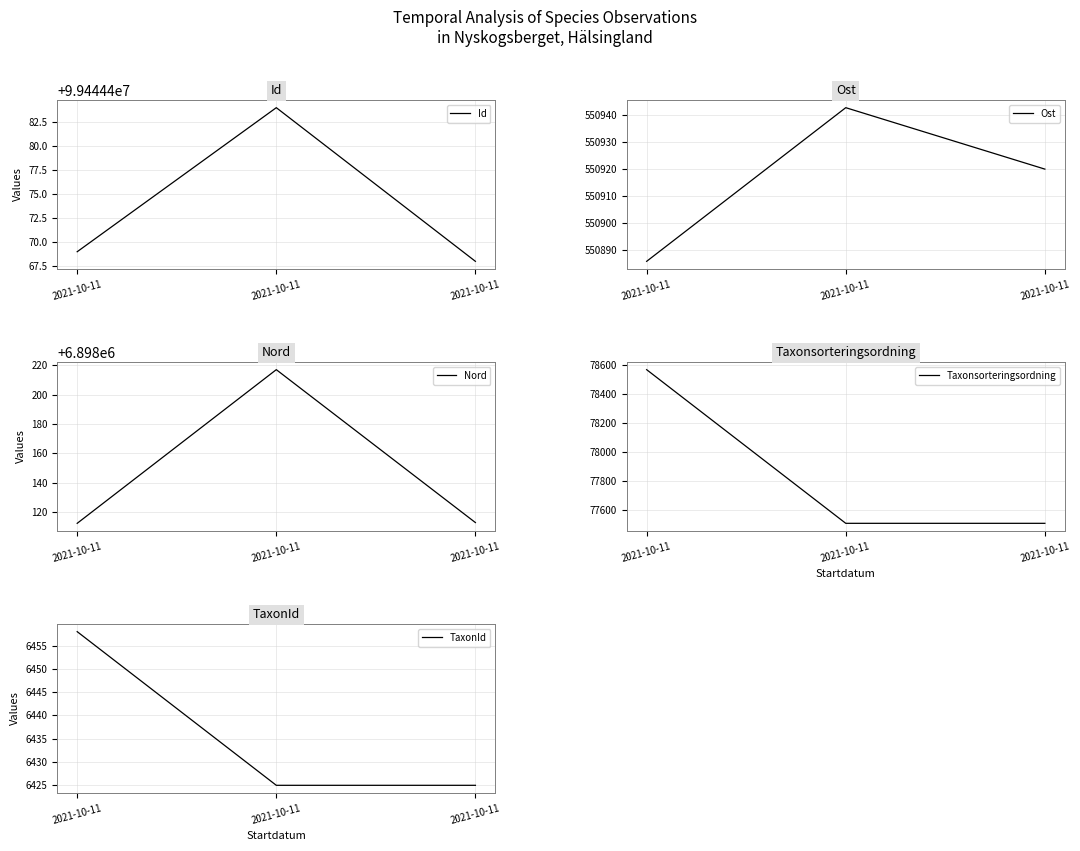

How many values in the Ost series are below 550919?

1